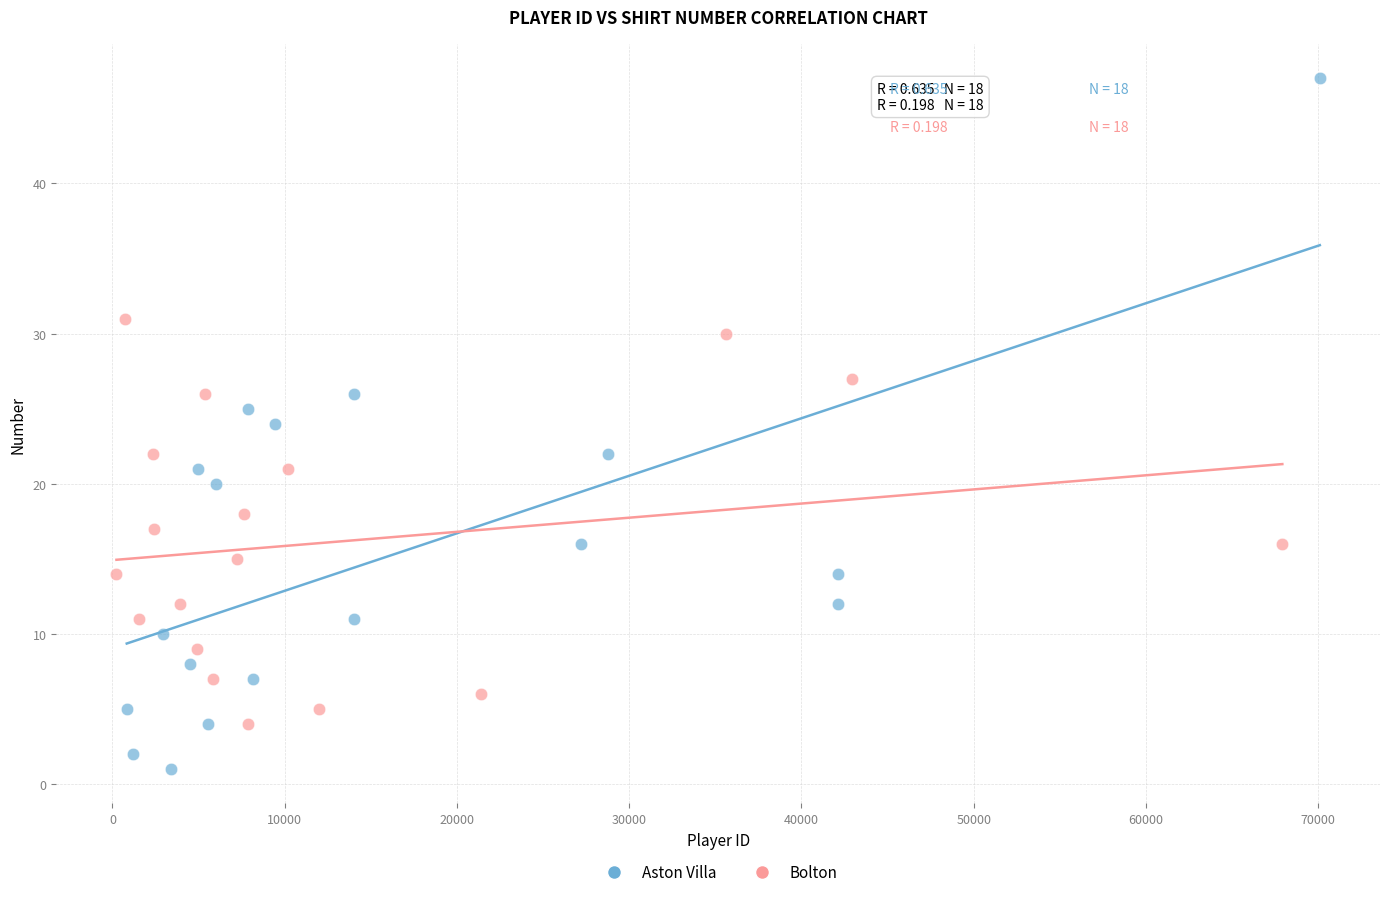

Which series reaches the minimum Y coordinate?

Aston Villa